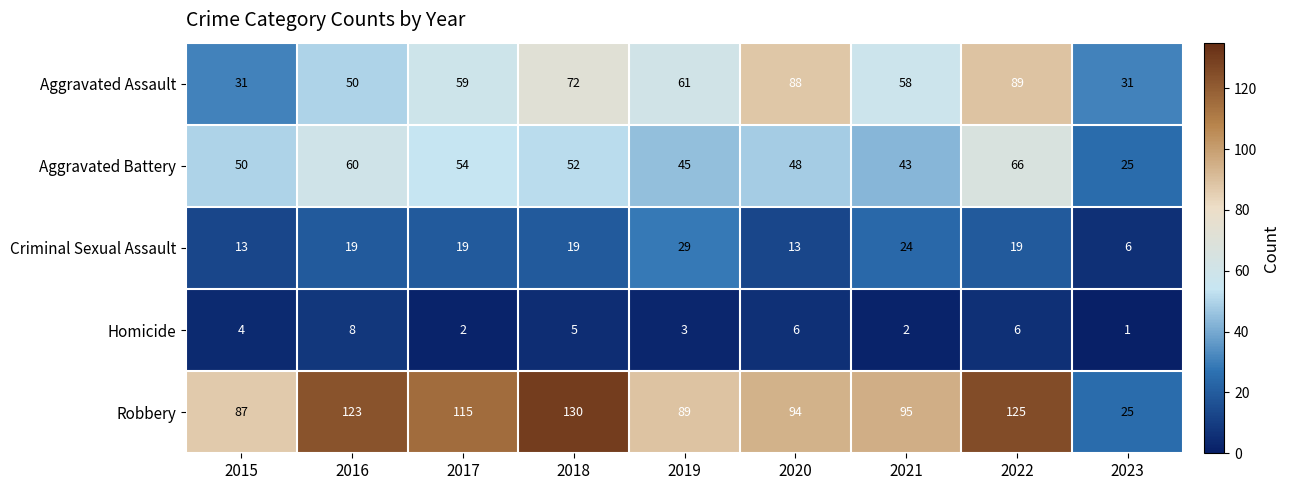

Where is Aggravated Assault nearest to the value 60?

2017